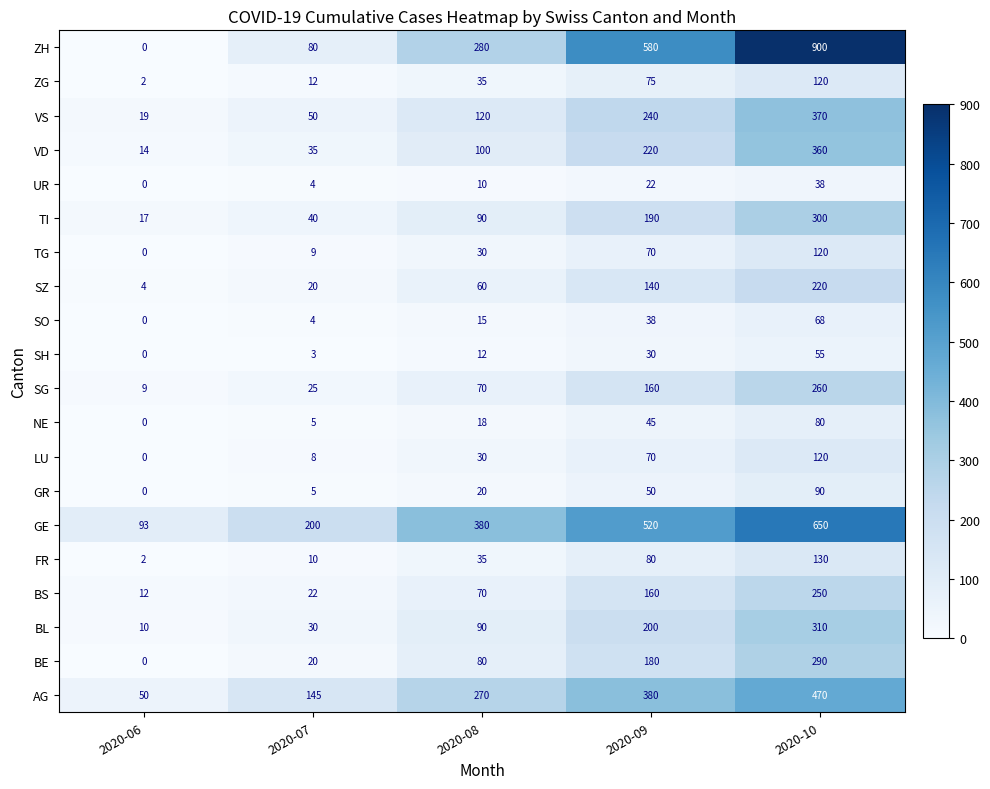

Between 2020-07 and 2020-10, which series saw the biggest shift?

ZH